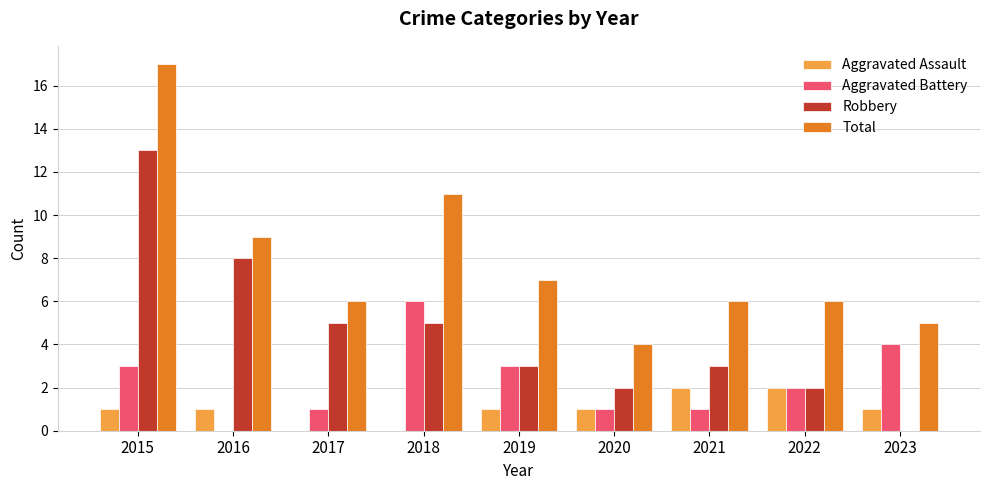

What is the sum of the Robbery values at 2022 and 2018?

7